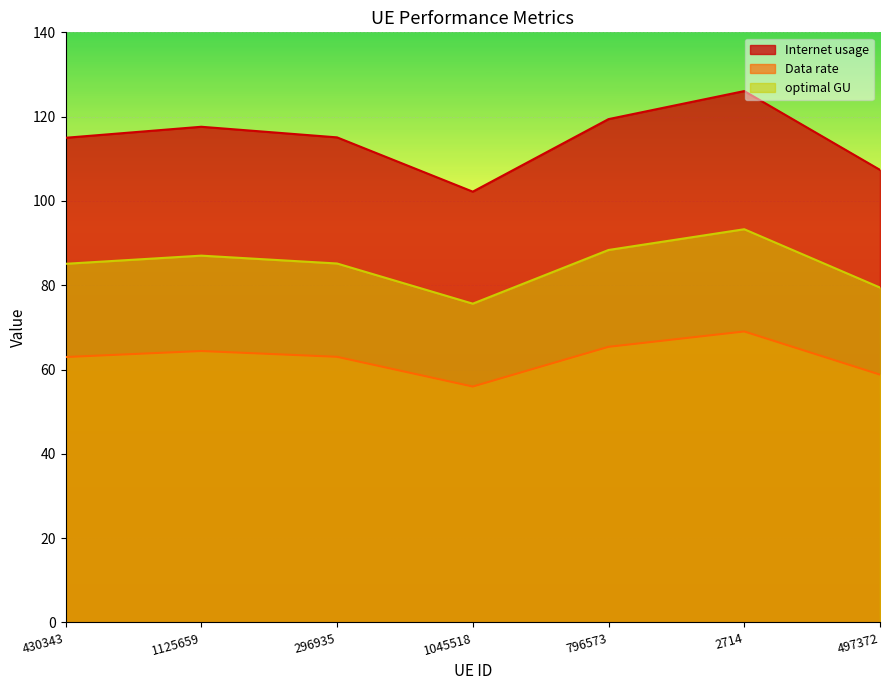

At which label is optimal GU closest to 62?

430343